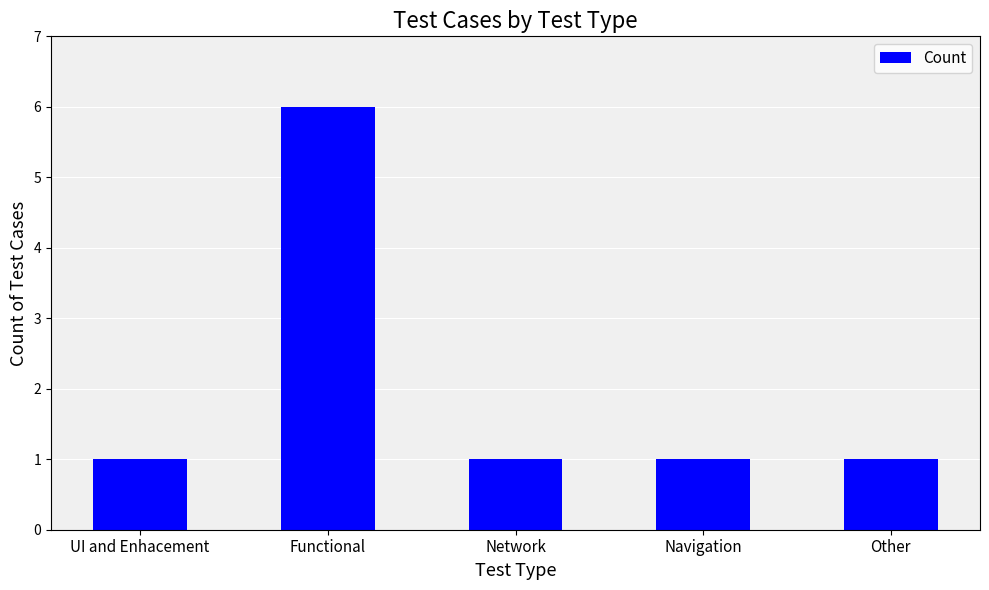

The value at UI and Enhacement is 2. True or false?

False